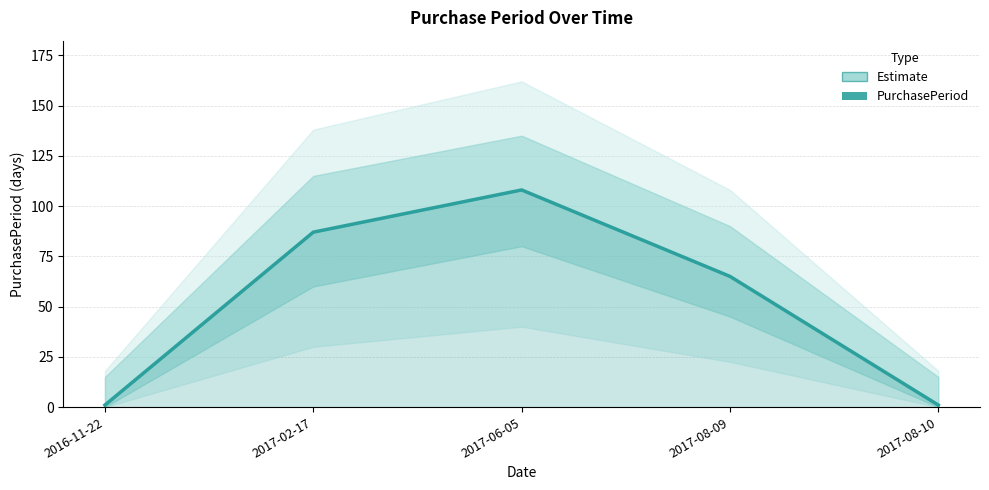

What is the value of the 1st point from the left?

1